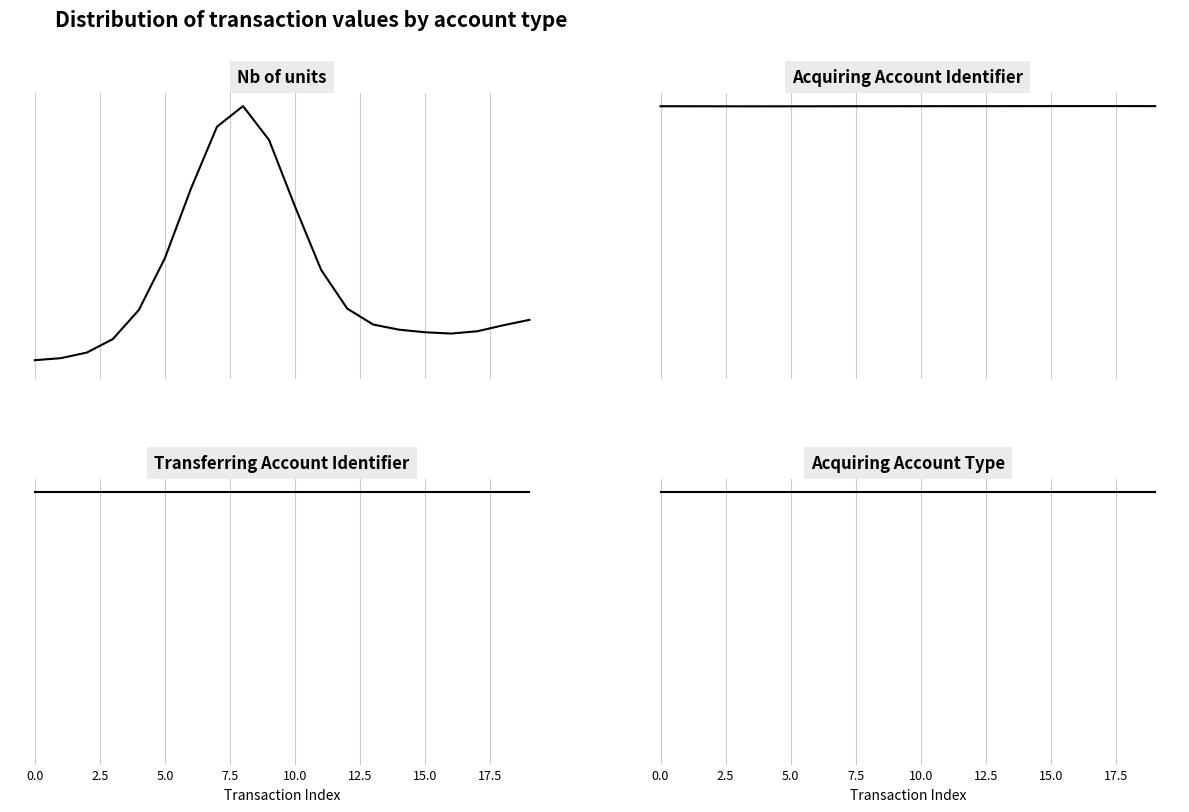

How many intersections are there between Nb of units and Acquiring Account Identifier?

2